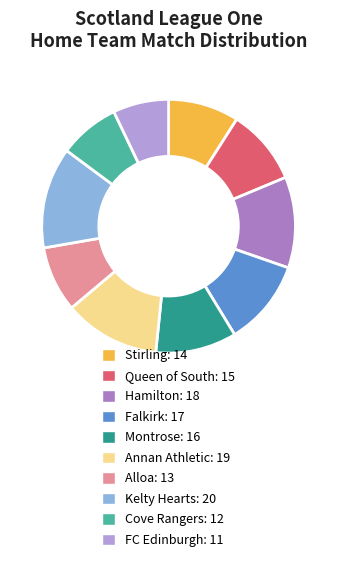

Is there a majority slice in this chart?

No